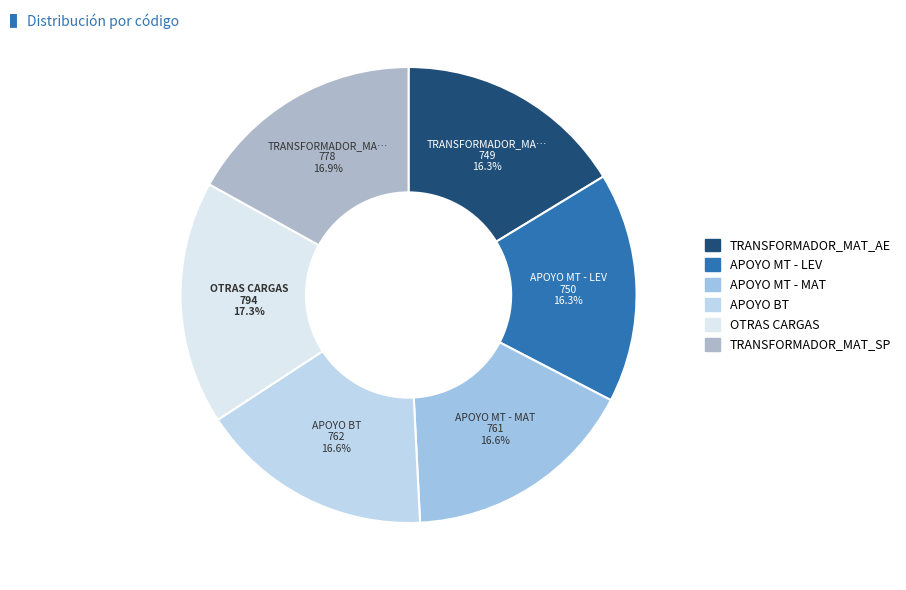

The APOYO MT - MAT slice represents 17% of the pie. True or false?

True